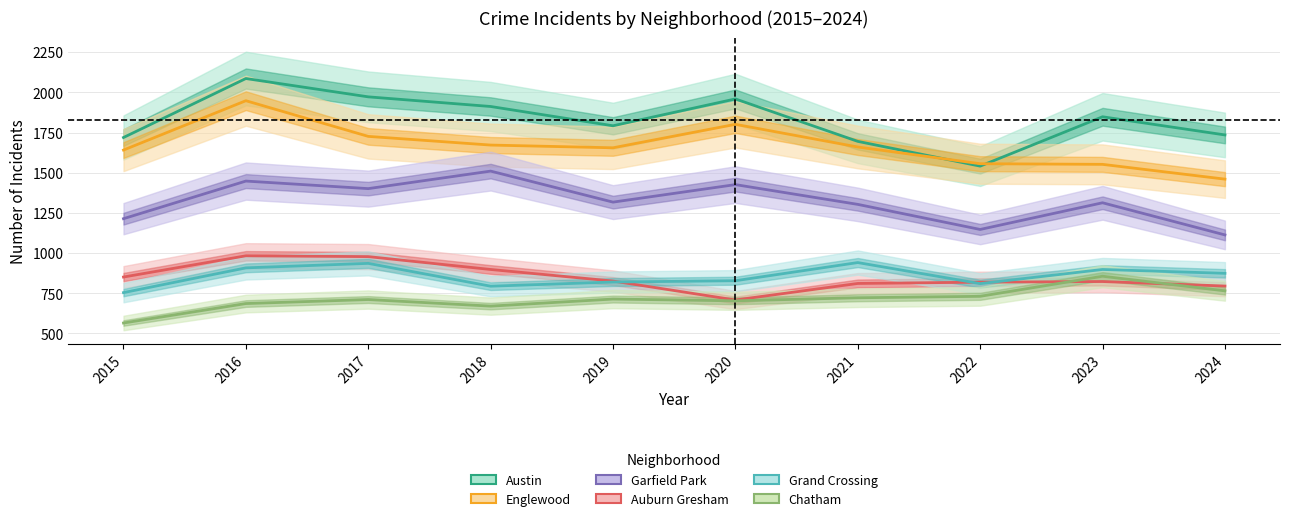

Which series has the widest spread of values?

Austin